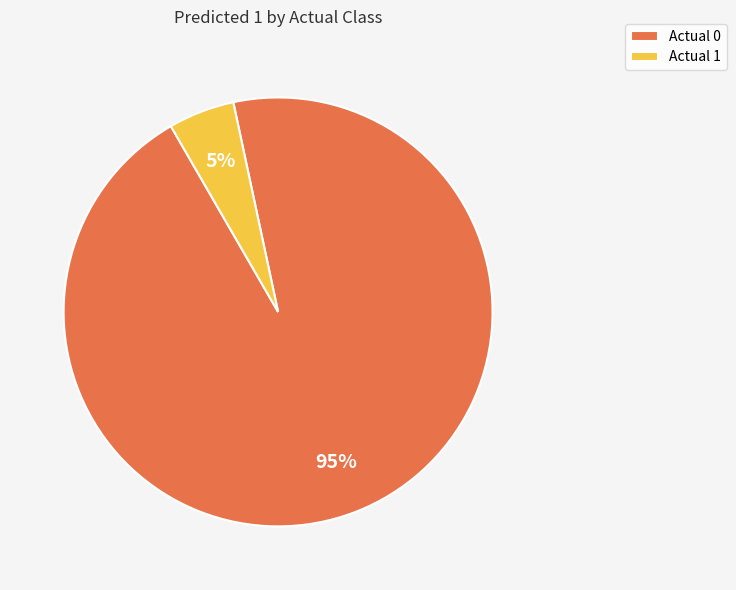

Combined, do Actual 0 and Actual 1 account for over 50%?

Yes